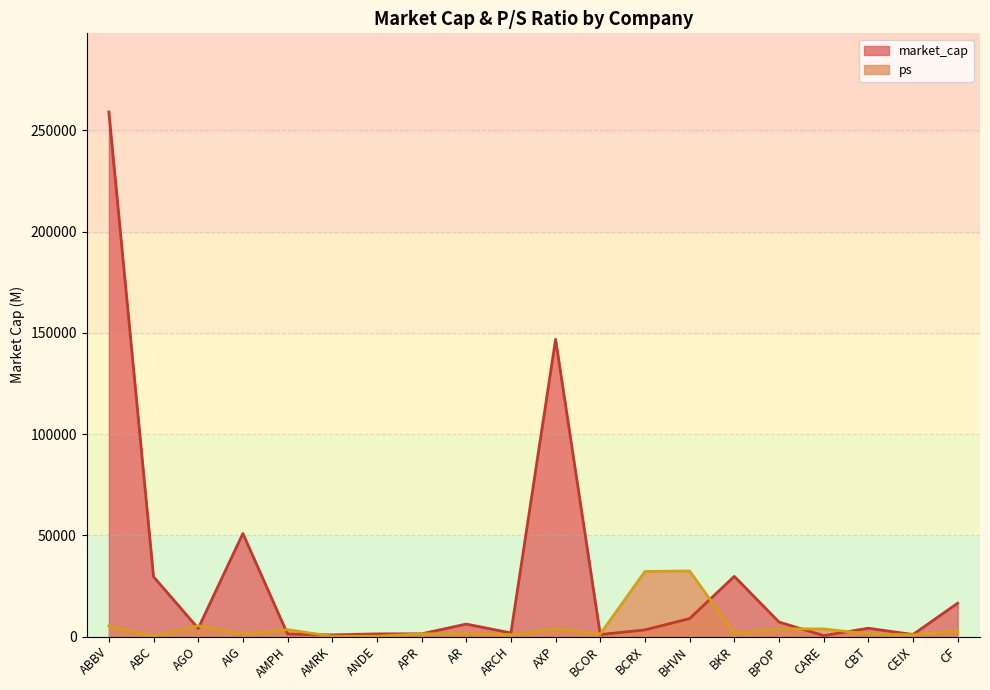

Reading right to left, extract all data points from this chart.

market_cap: CF=16465.6	CEIX=979.7	CBT=4087.8	CARE=434.5	BPOP=7162.4	BKR=29708.8	BHVN=8866.7	BCRX=3262.1	BCOR=980.2	AXP=146752.8	ARCH=1779.4	AR=6135.6	APR=1324.2	ANDE=1304.0	AMRK=787.1	AMPH=1239.8	AIG=50864.6	AGO=4004.9	ABC=29523.2	ABBV=259012.4
ps: CF=2830.0	CEIX=864.7	CBT=1269.0	CARE=3750.9	BPOP=3784.6	BKR=1628.4	BHVN=32376.5	BCRX=32129.5	BCOR=1246.5	AXP=3851.9	ARCH=909.6	AR=1493.6	APR=1302.7	ANDE=112.3	AMRK=112.3	AMPH=3369.0	AIG=1201.6	AGO=5311.9	ABC=146.0	ABBV=5266.9